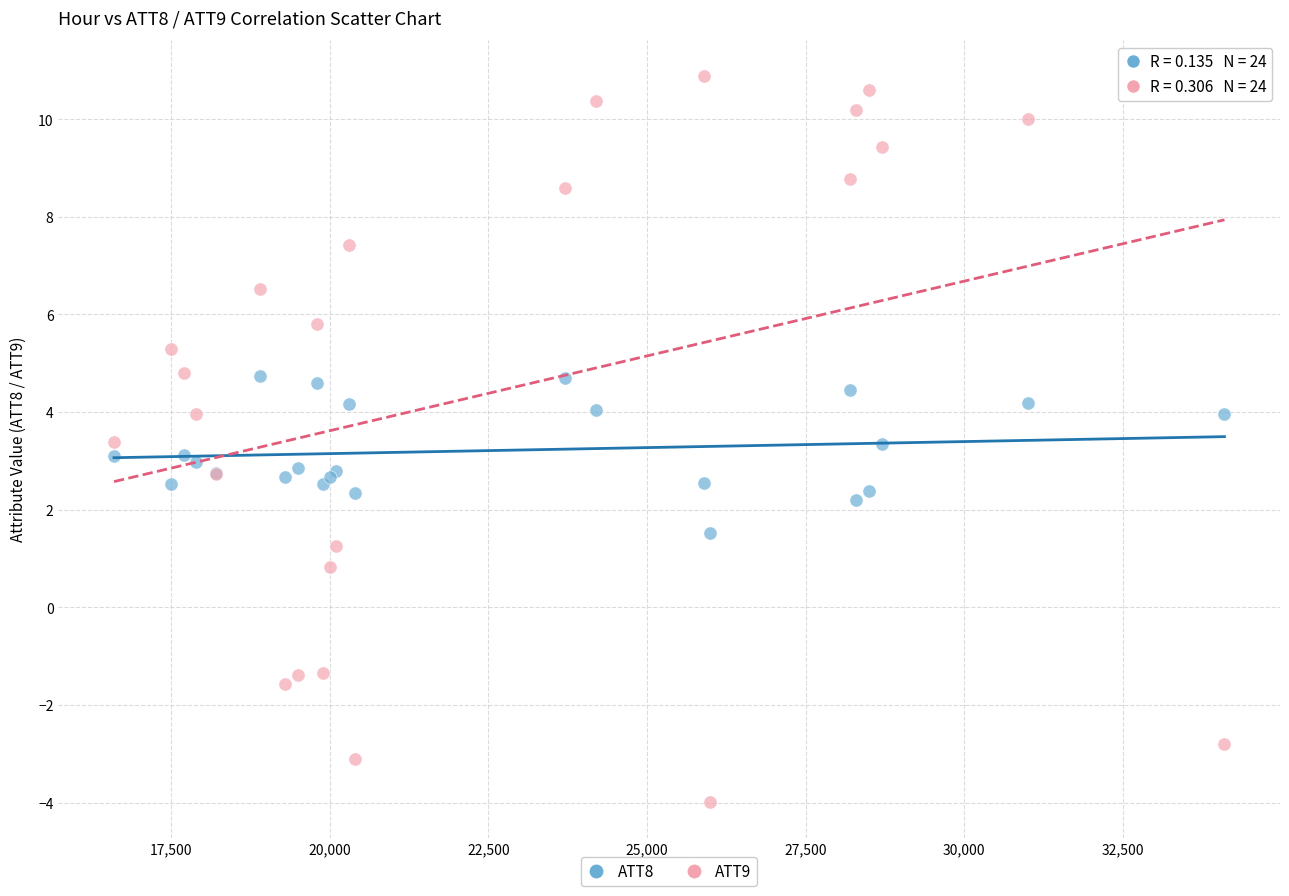

What is the X range (max minus min) for the scatter plot?

17500.0